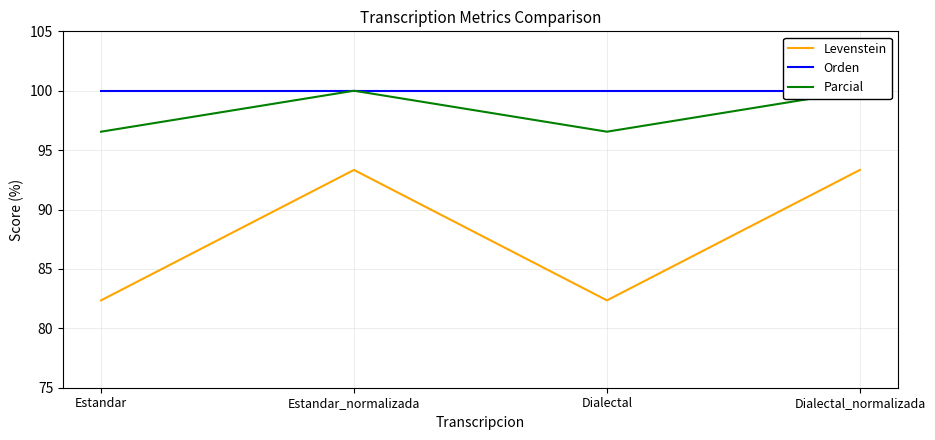

What is the sum of the Parcial values at Estandar_normalizada and Dialectal_normalizada?

200.0